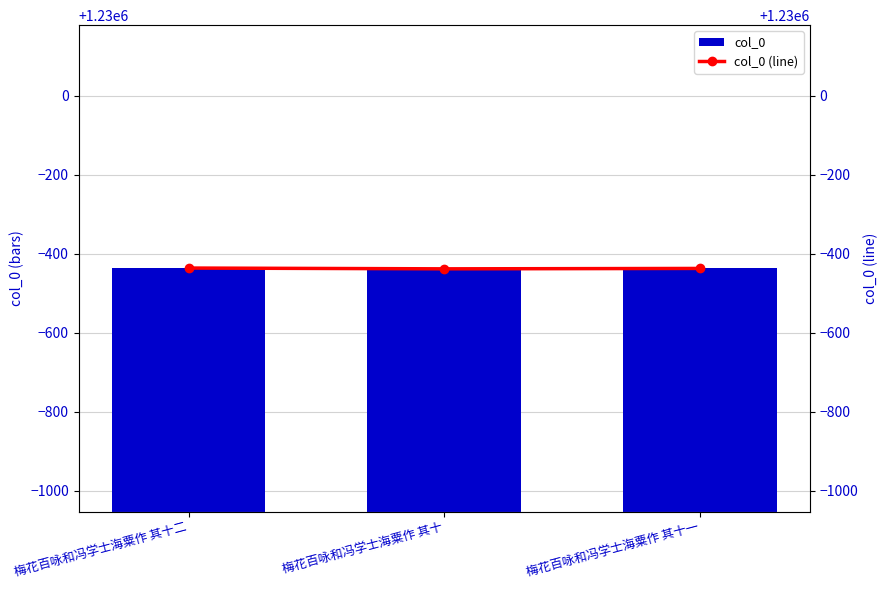

What is the minimum value shown in the chart?

1229562